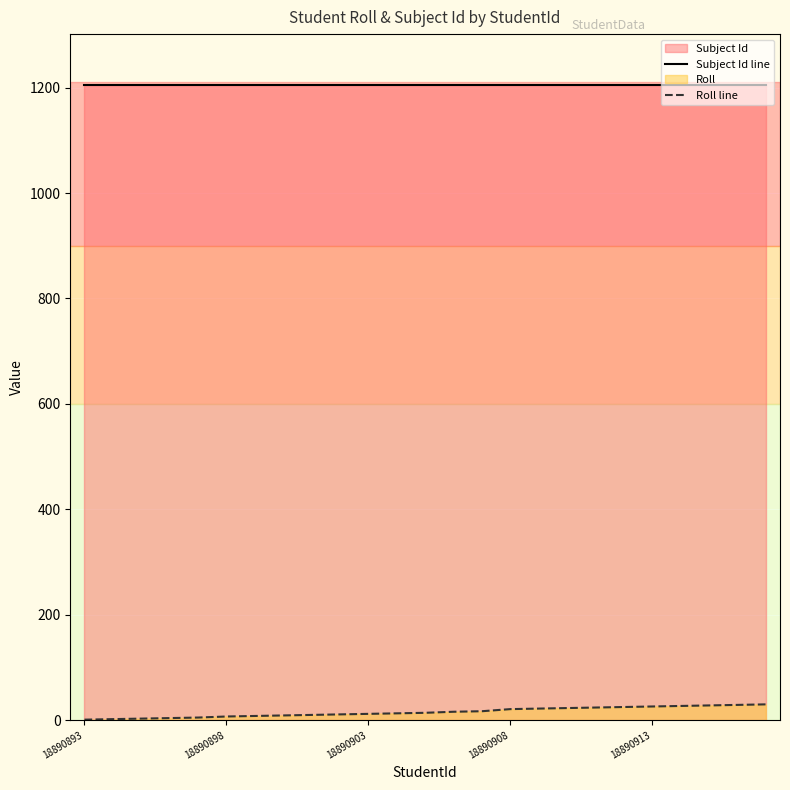

True or false: Roll line has more than 2 interior local peaks.

False